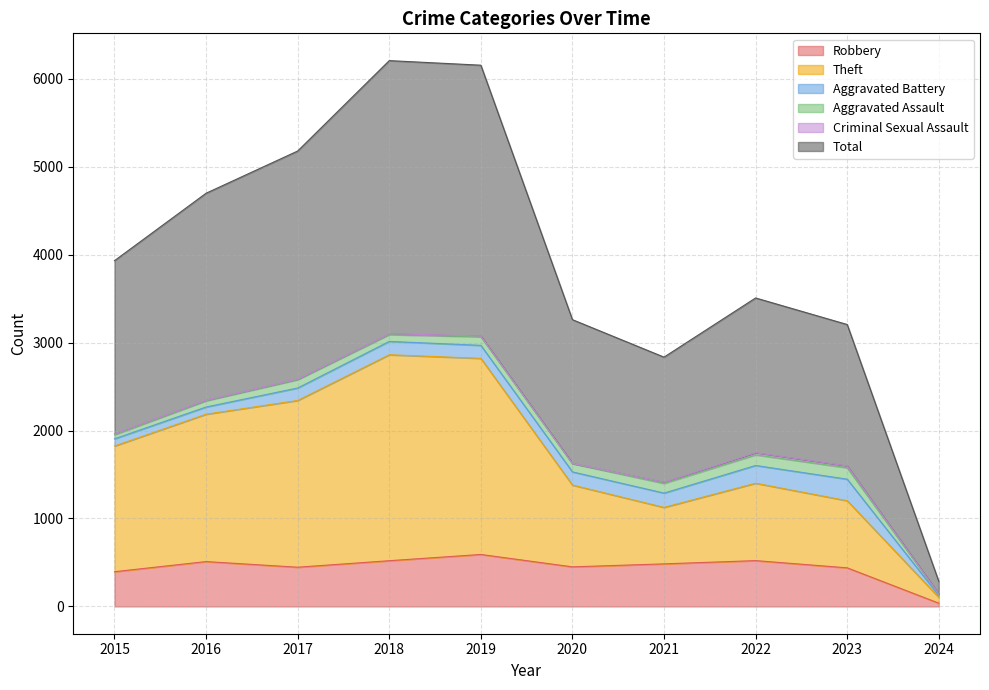

Is it true that Robbery equals 111 at 2021?

False